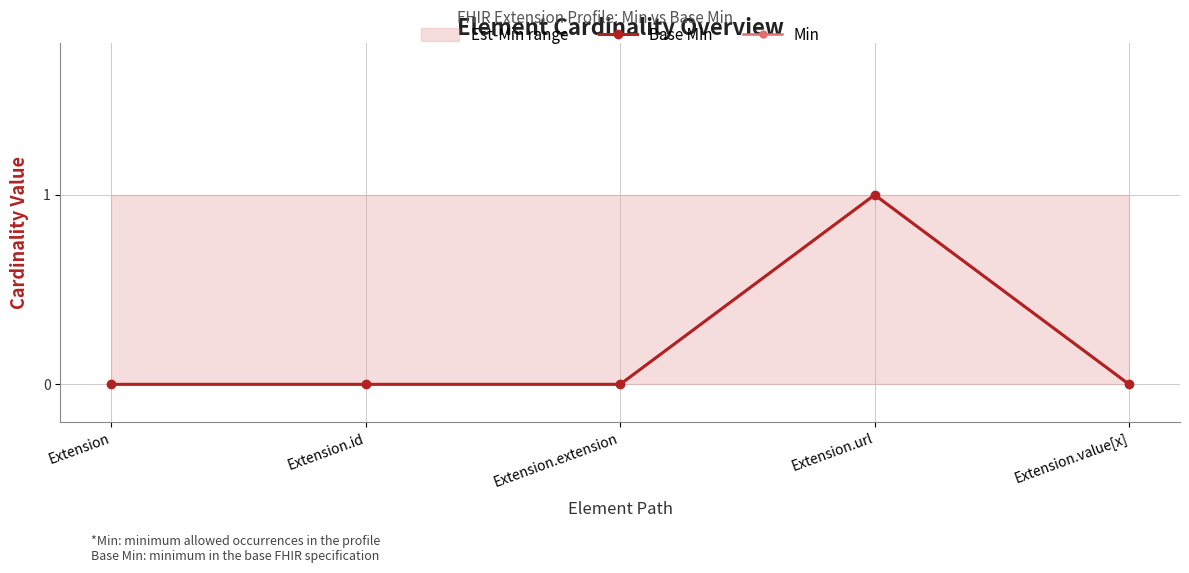

True or false: Min has more than 0 points higher than both neighbors.

True